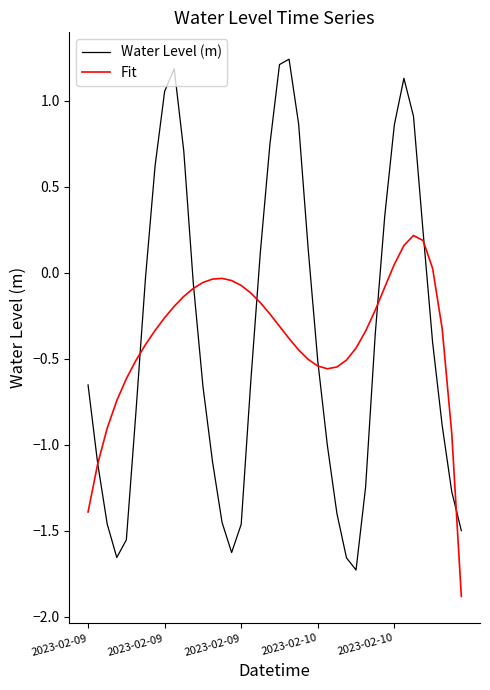

What is the smallest value displayed?

-1.9